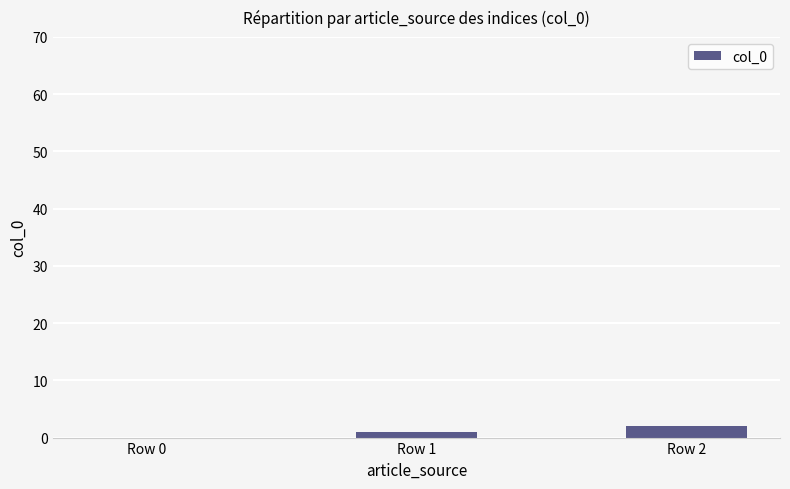

Reading left to right, transcribe all the data shown in this chart.

Row 0=0	Row 1=1	Row 2=2